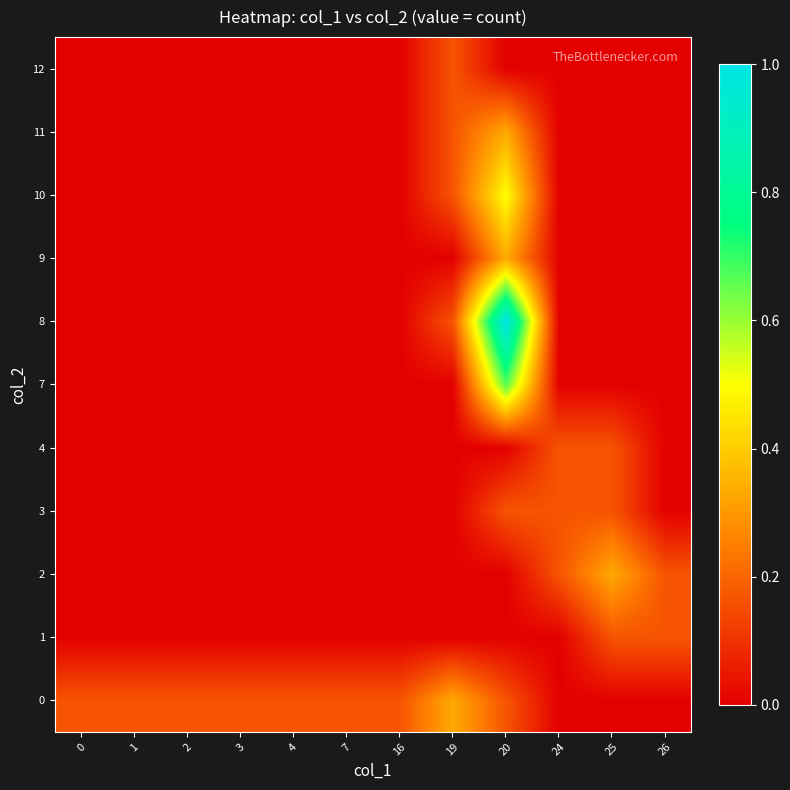

Reading left to right, what are all the values shown in this chart?

row_0: 0.2	0.2	0.2	0.2	0.2	0.2	0.2	0.3	0.2	0.0	0.0	0.0
row_1: 0.0	0.0	0.0	0.0	0.0	0.0	0.0	0.0	0.0	0.0	0.2	0.2
row_2: 0.0	0.0	0.0	0.0	0.0	0.0	0.0	0.0	0.0	0.2	0.3	0.2
row_3: 0.0	0.0	0.0	0.0	0.0	0.0	0.0	0.0	0.2	0.2	0.2	0.0
row_4: 0.0	0.0	0.0	0.0	0.0	0.0	0.0	0.0	0.0	0.2	0.2	0.0
row_5: 0.0	0.0	0.0	0.0	0.0	0.0	0.0	0.0	0.7	0.0	0.0	0.0
row_6: 0.0	0.0	0.0	0.0	0.0	0.0	0.0	0.2	1.0	0.0	0.0	0.0
row_7: 0.0	0.0	0.0	0.0	0.0	0.0	0.0	0.0	0.3	0.0	0.0	0.0
row_8: 0.0	0.0	0.0	0.0	0.0	0.0	0.0	0.2	0.5	0.0	0.0	0.0
row_9: 0.0	0.0	0.0	0.0	0.0	0.0	0.0	0.2	0.3	0.0	0.0	0.0
row_10: 0.0	0.0	0.0	0.0	0.0	0.0	0.0	0.2	0.0	0.0	0.0	0.0